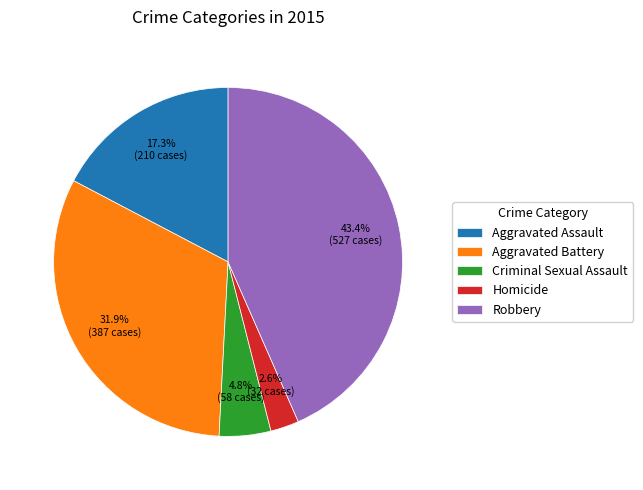

To the nearest percent, what portion does Criminal Sexual Assault represent?

5%